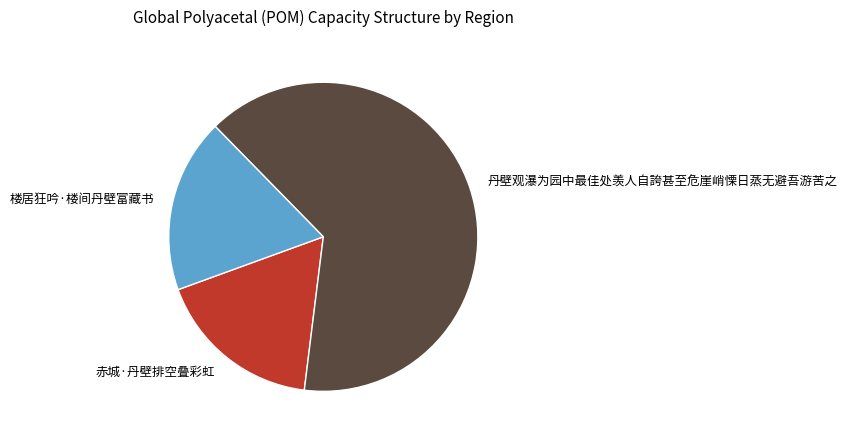

Which has a higher value, 赤城·丹壁排空叠彩虹 or 丹壁观瀑为园中最佳处羡人自誇甚至危崖峭慄日蒸无避吾游苦之?

丹壁观瀑为园中最佳处羡人自誇甚至危崖峭慄日蒸无避吾游苦之